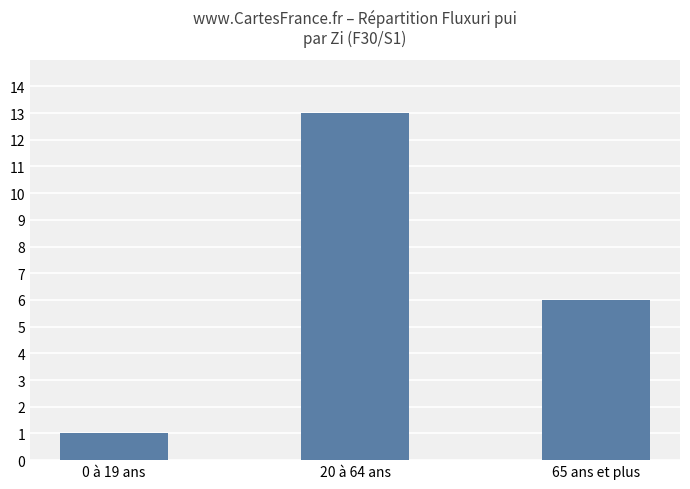

What value does the data have at 20 à 64 ans?

13